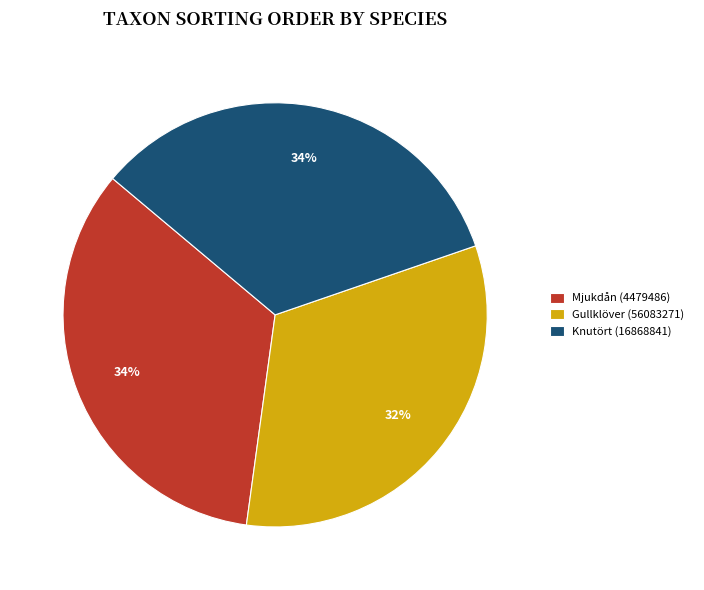

Does Gullklöver (56083271) represent more than half of the total?

No